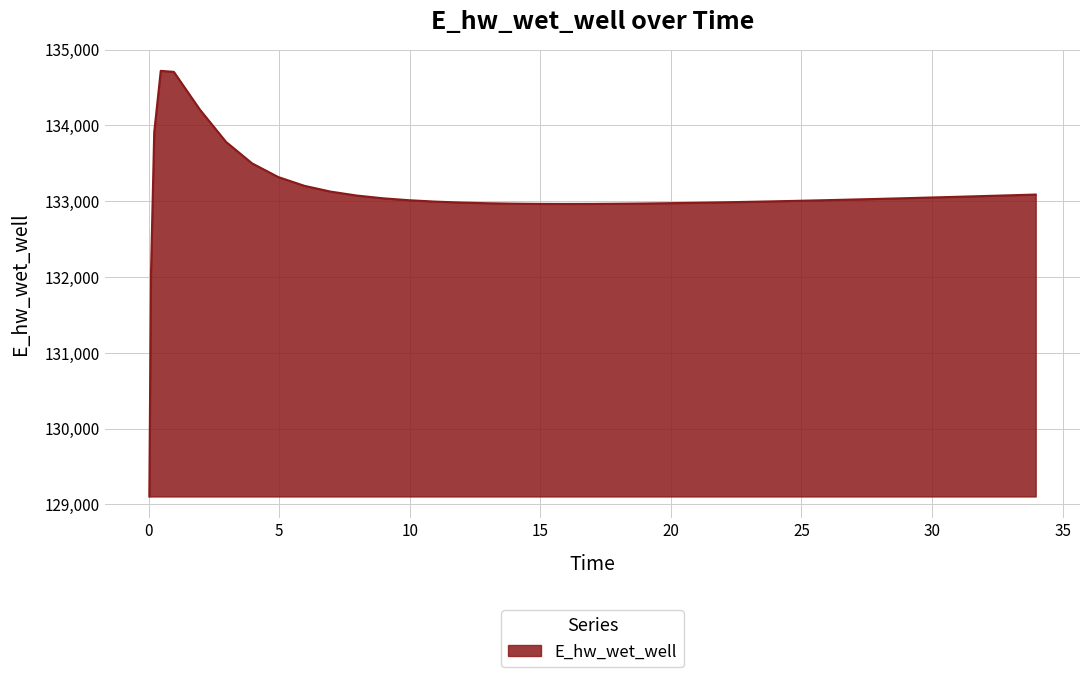

What is the difference between the maximum and second lowest values?

2685.4